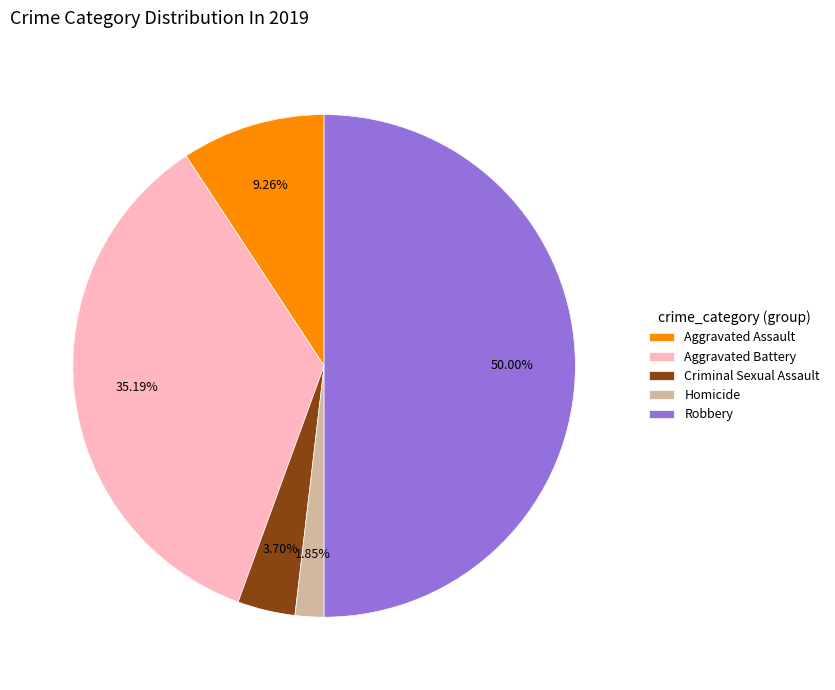

To the nearest percent, what is the combined percentage of Homicide and Robbery?

52%